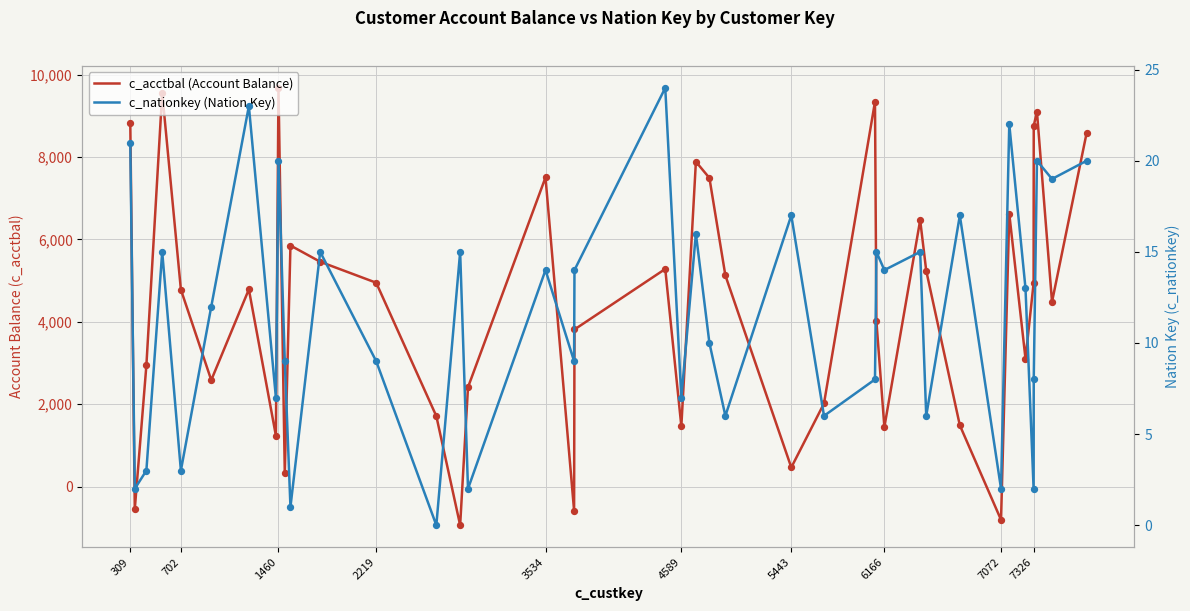

Which series has the largest total across all categories?

c_acctbal (Account Balance)